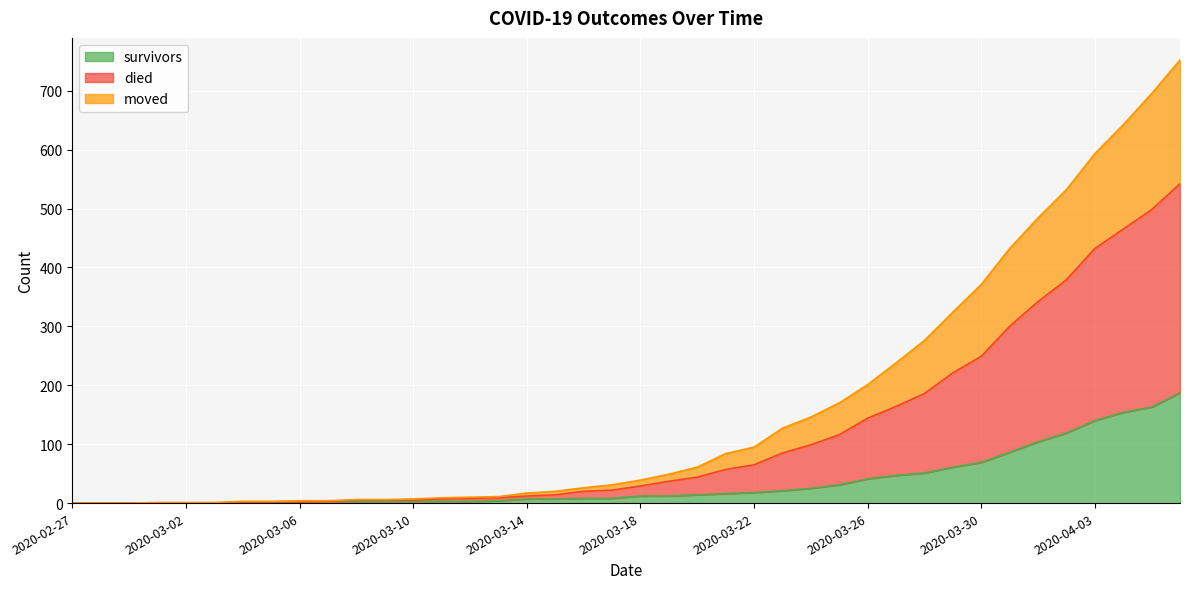

The survivors series shows 2 at 2020-03-05. True or false?

True